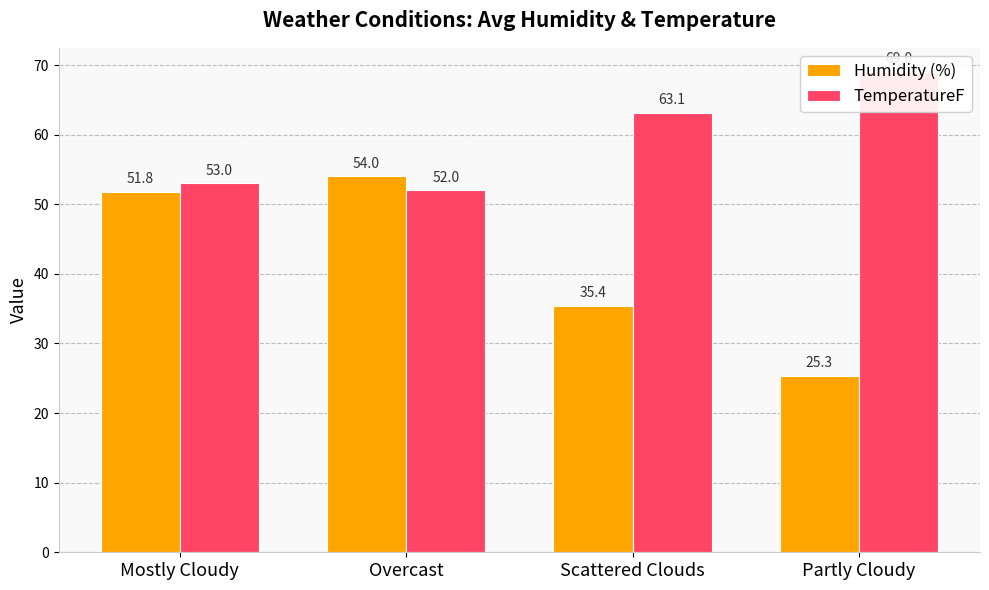

Does the chart contain stacked bars?

No